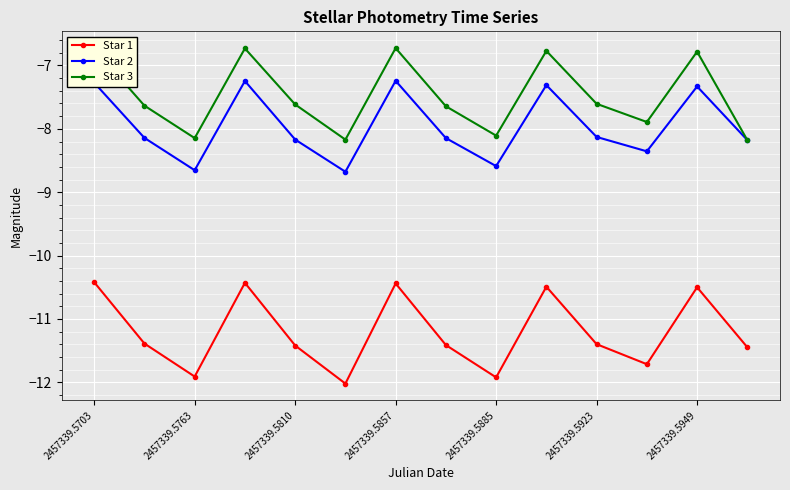

How many values in the Star 3 series are below -7?

9